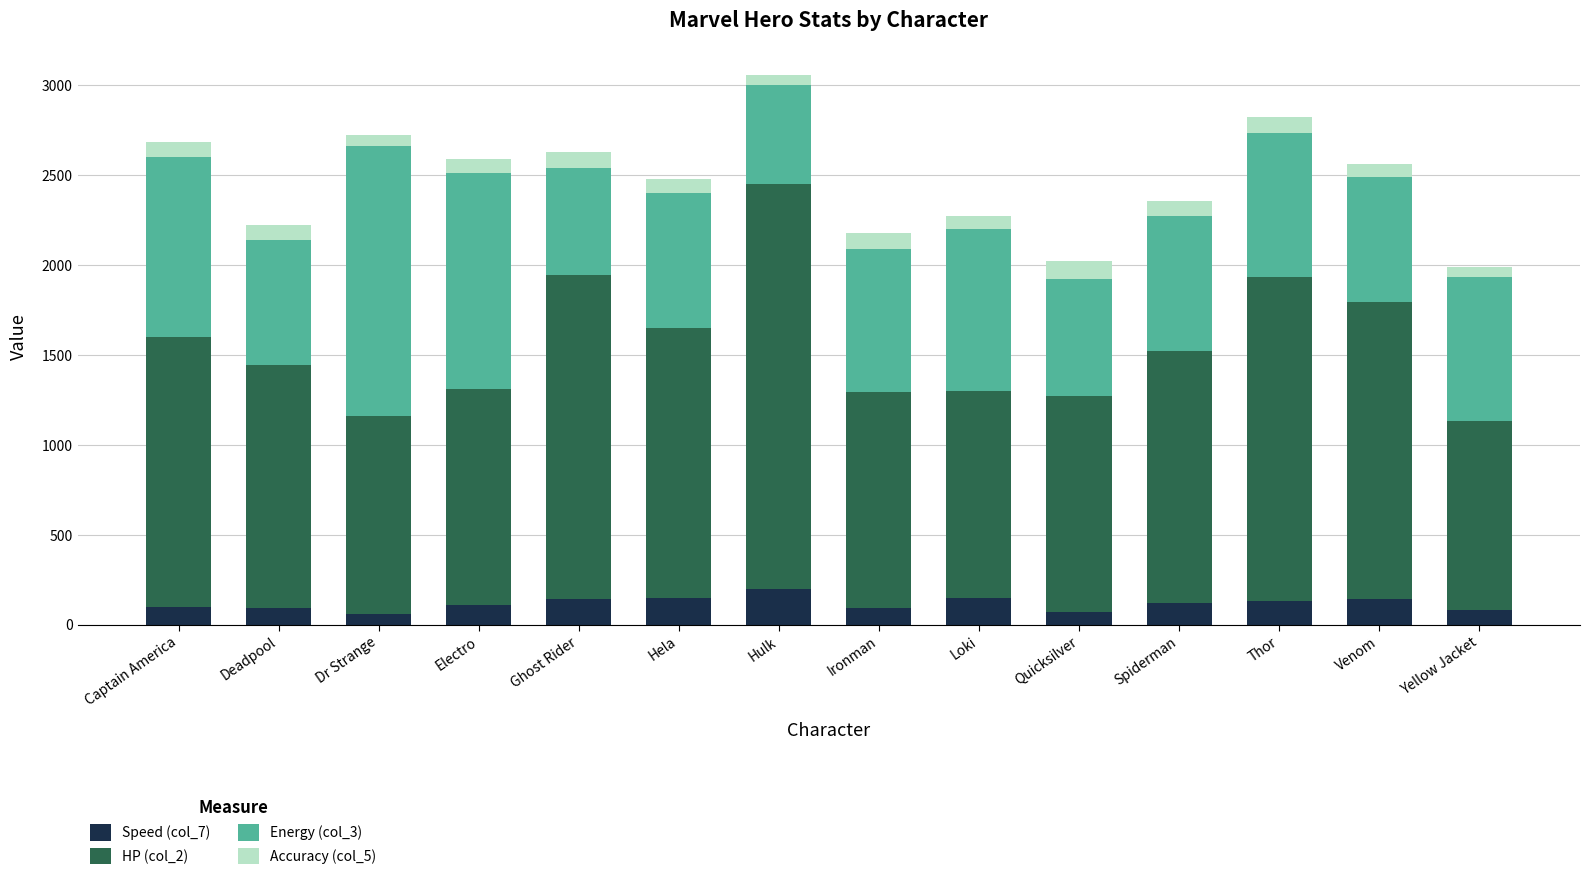

True or false: Speed (col_7) has a value of 150 at Loki.

True